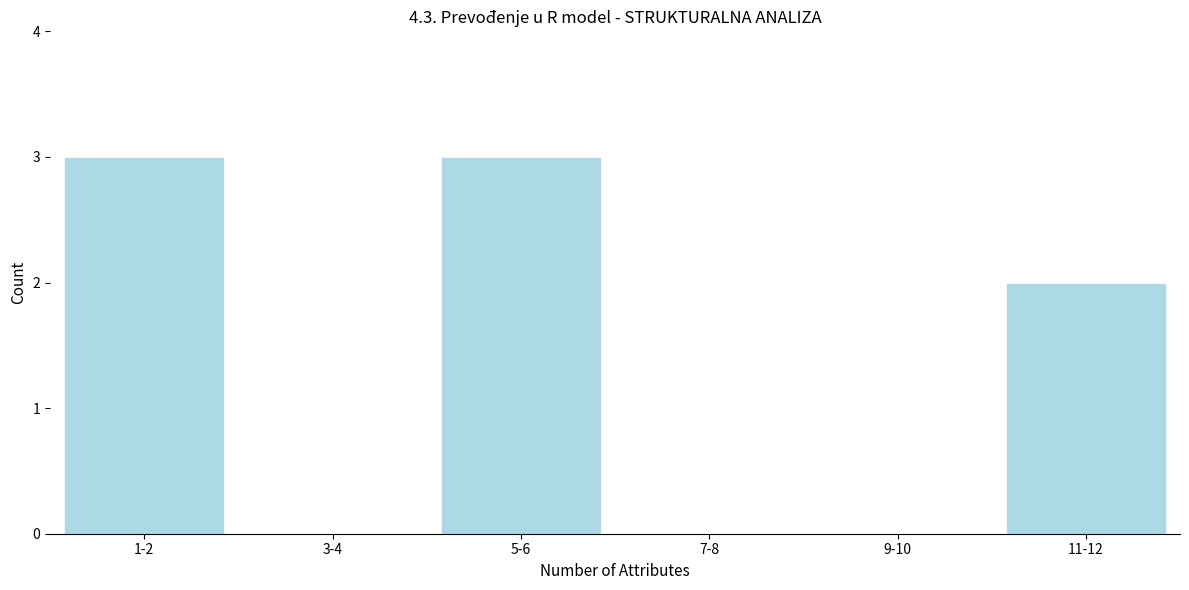

Reading left to right, what are all the values shown in this chart?

1-2=3	3-4=0	5-6=3	7-8=0	9-10=0	11-12=2